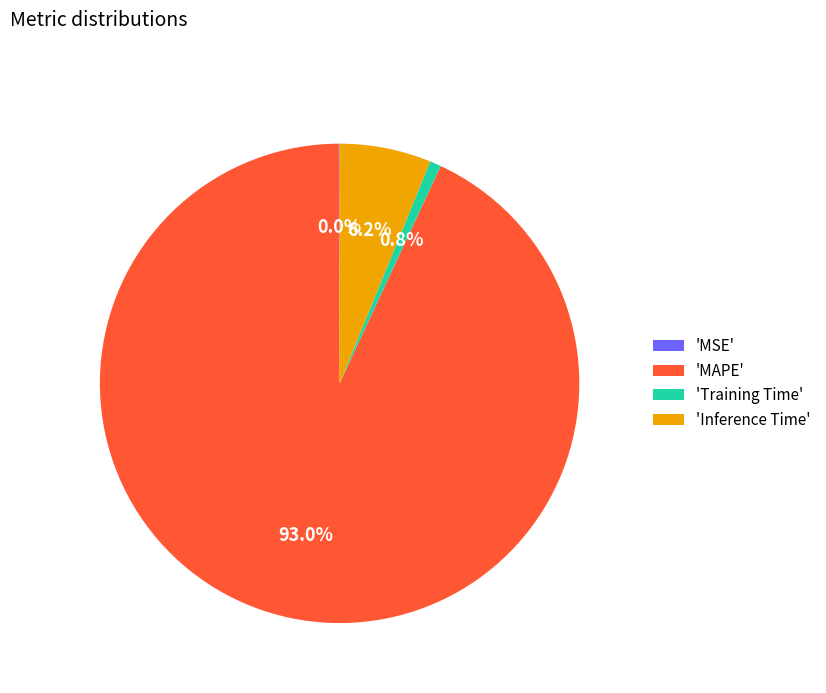

Is there a majority slice in this chart?

Yes